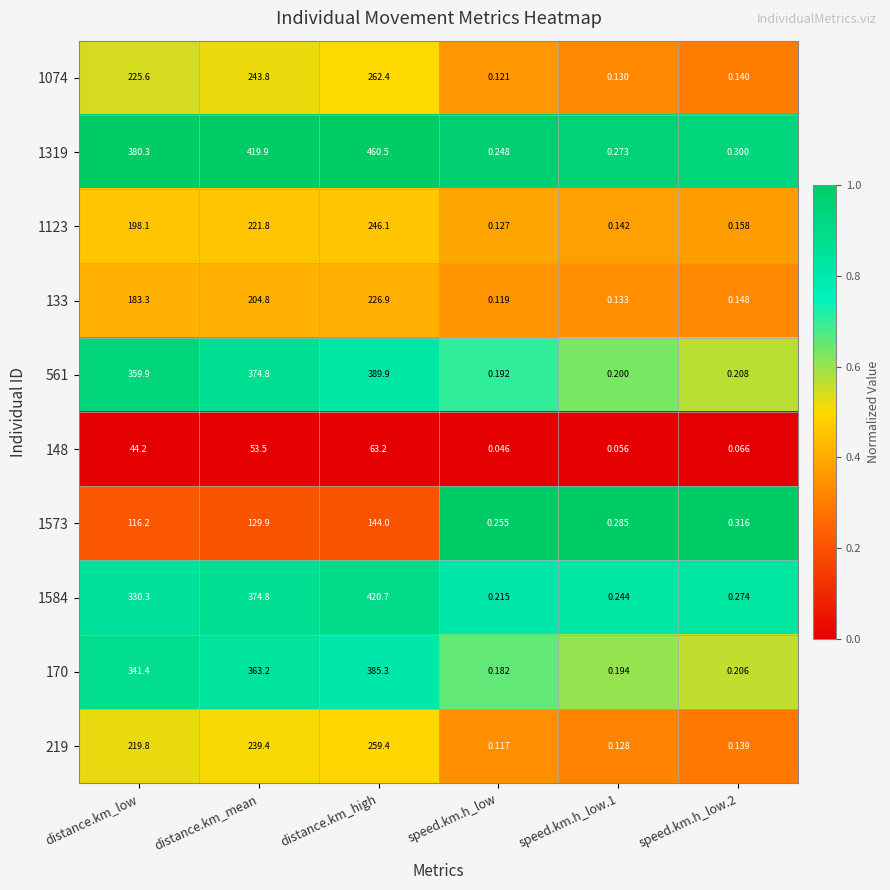

Where is 170 nearest to the value 192?

distance.km_low